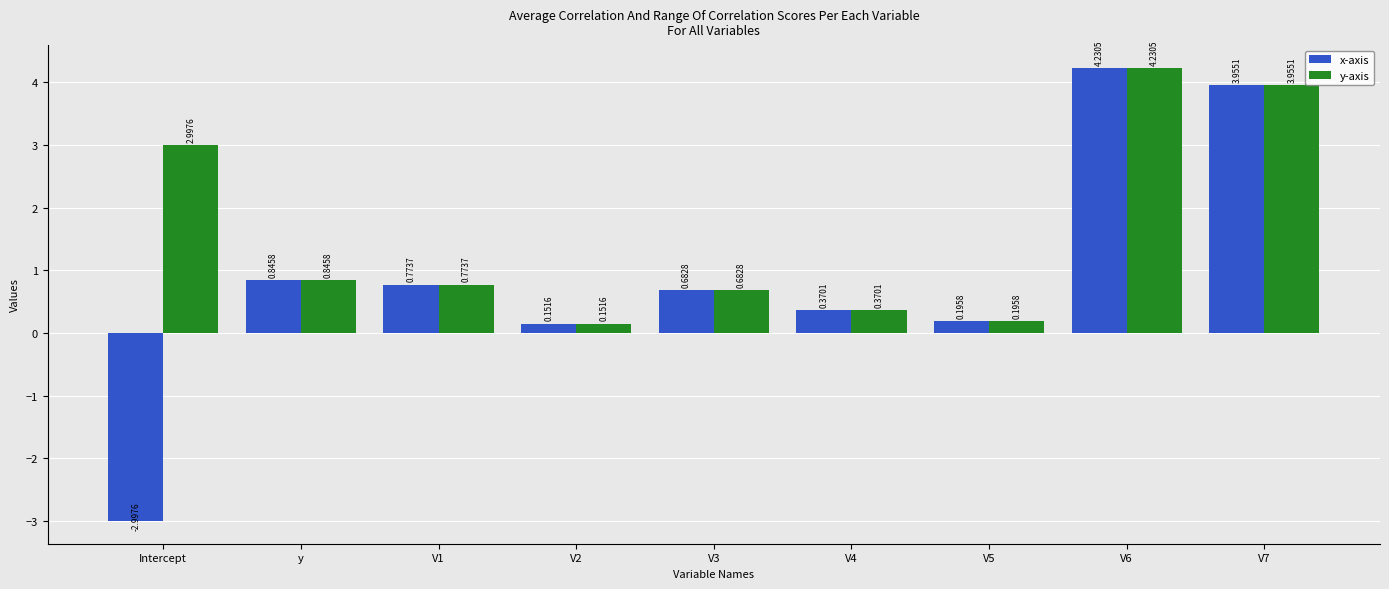

How many values in x-axis are above zero?

8